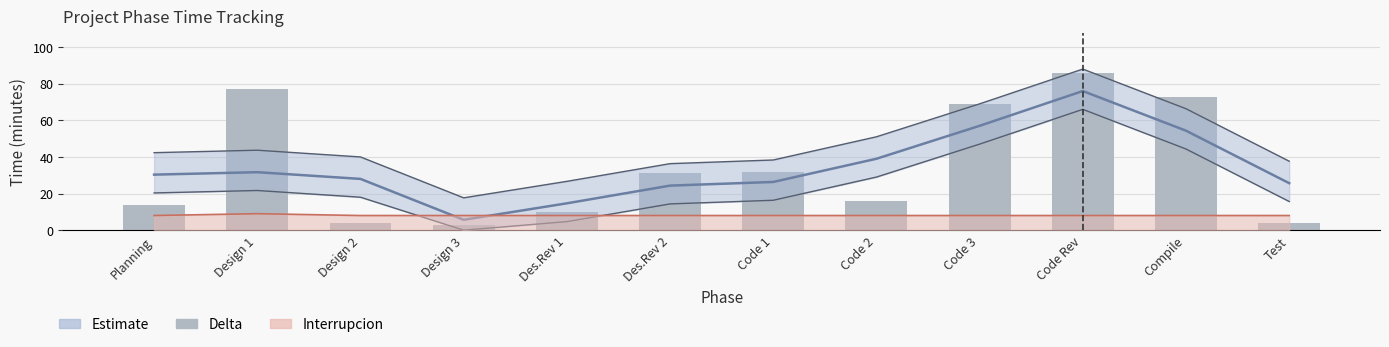

What is the sum of the values at Code 3 and Planning?

83